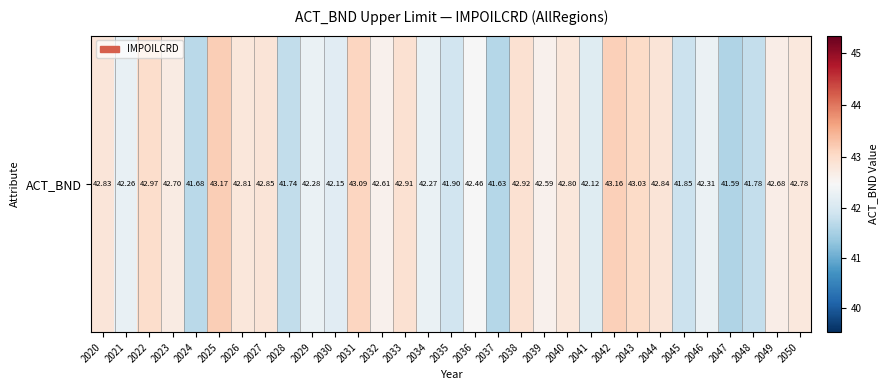

How many distinct data groups are displayed?

1